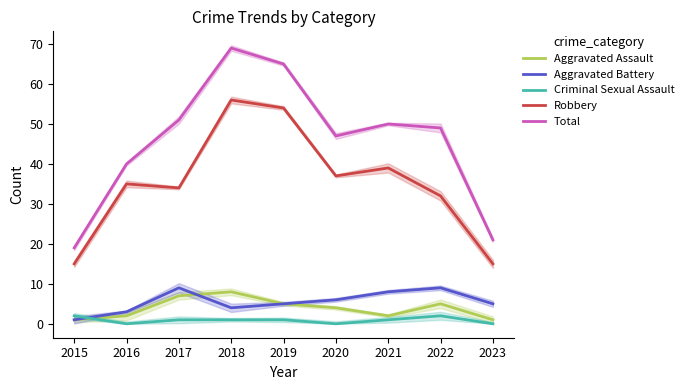

How many interior local peaks does the Aggravated Assault series have?

2